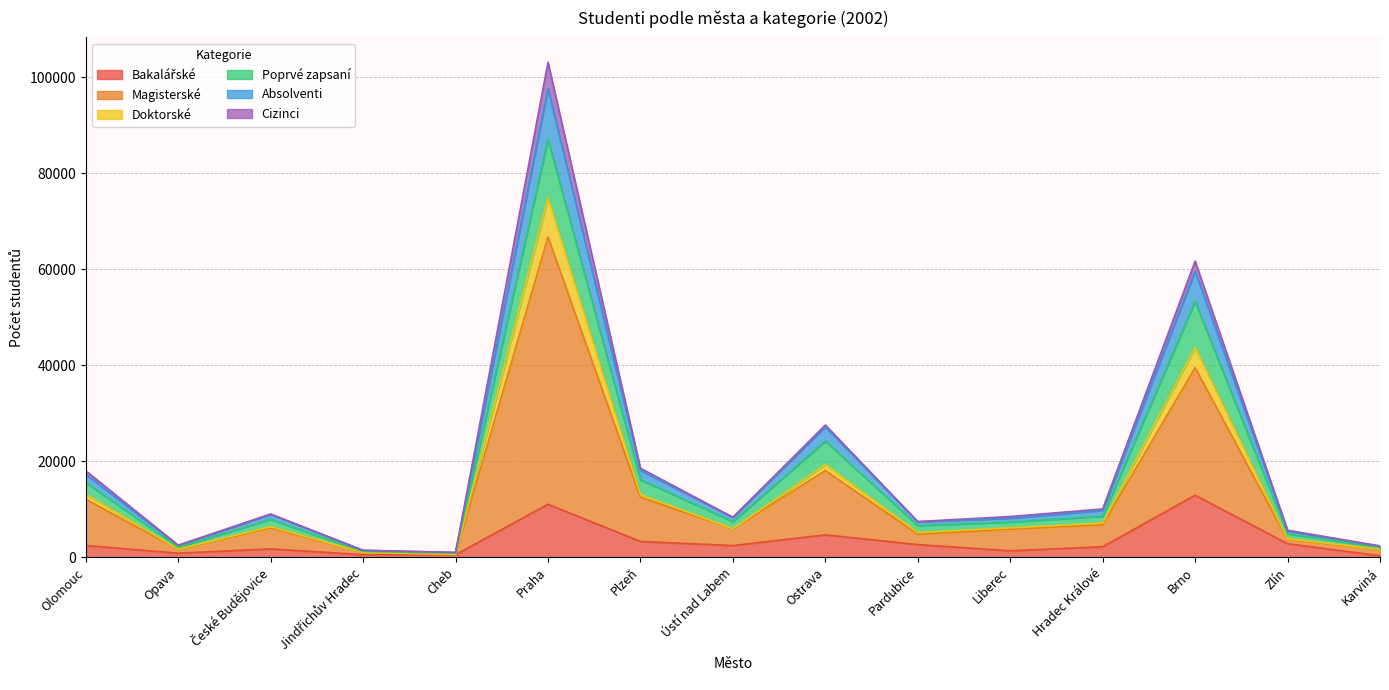

Is the value of Absolventi at Cheb greater than the value of Bakalářské at Pardubice?

No